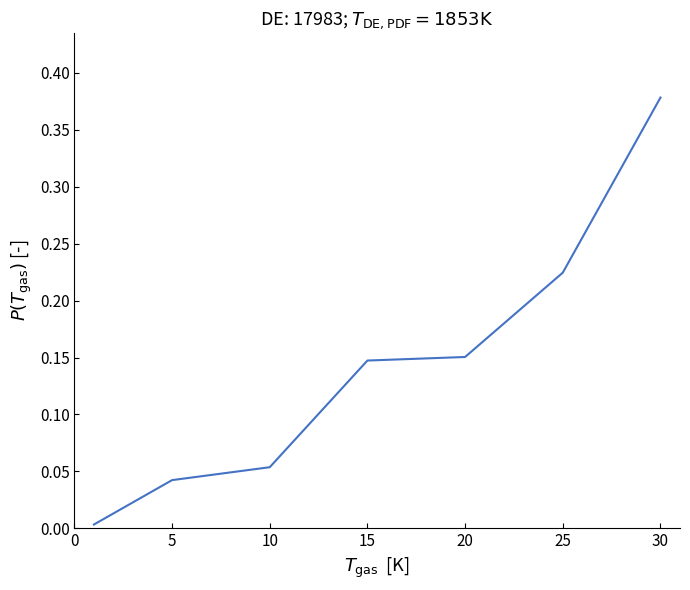

True or false: the data has more than 1 interior local peaks.

False